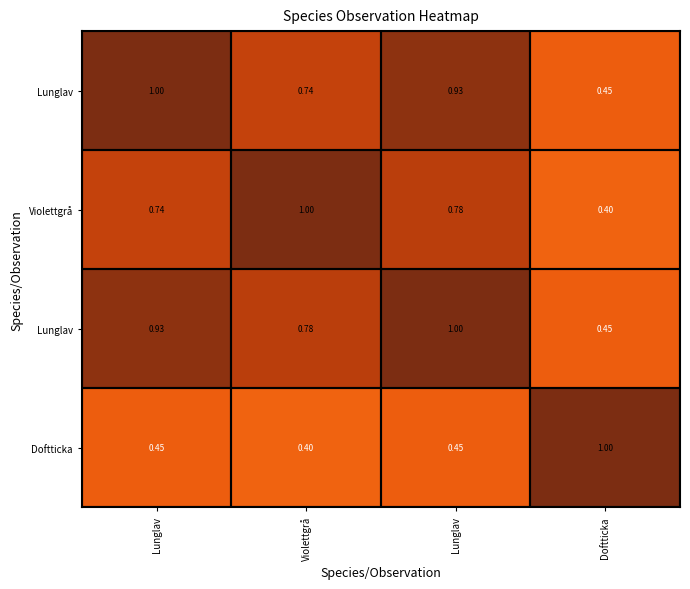

Which has a higher value, Violettgrå or Doftticka?

Violettgrå